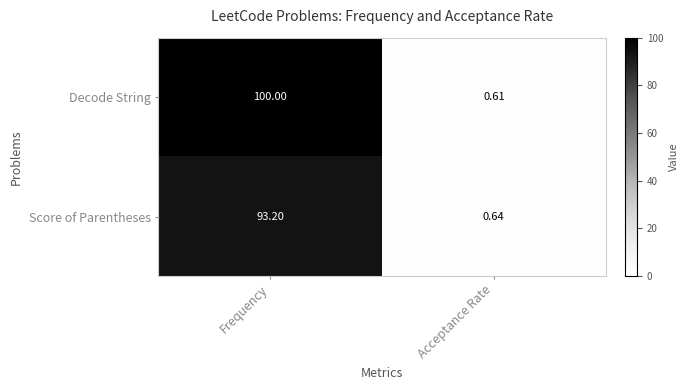

At Frequency, list the series in order from largest to smallest.

Decode String, Score of Parentheses